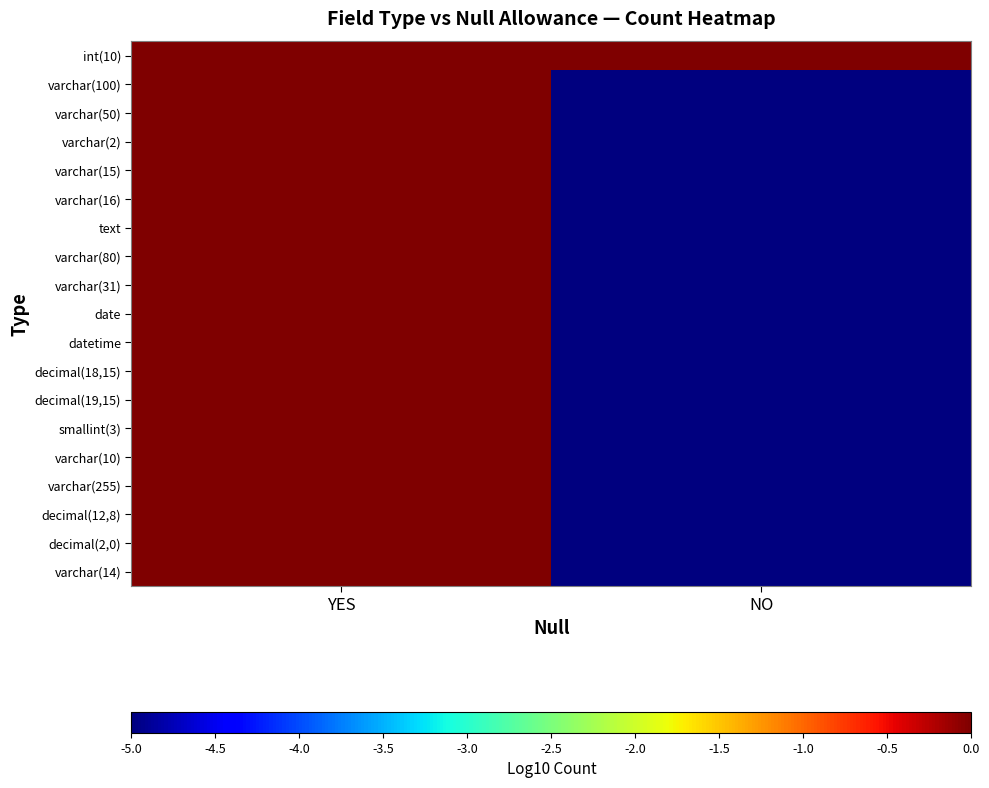

At NO, list the series in order from largest to smallest.

int(10), varchar(100), varchar(50), varchar(2), varchar(15), varchar(16), text, varchar(80), varchar(31), date, datetime, decimal(18,15), decimal(19,15), smallint(3), varchar(10), varchar(255), decimal(12,8), decimal(2,0), varchar(14)